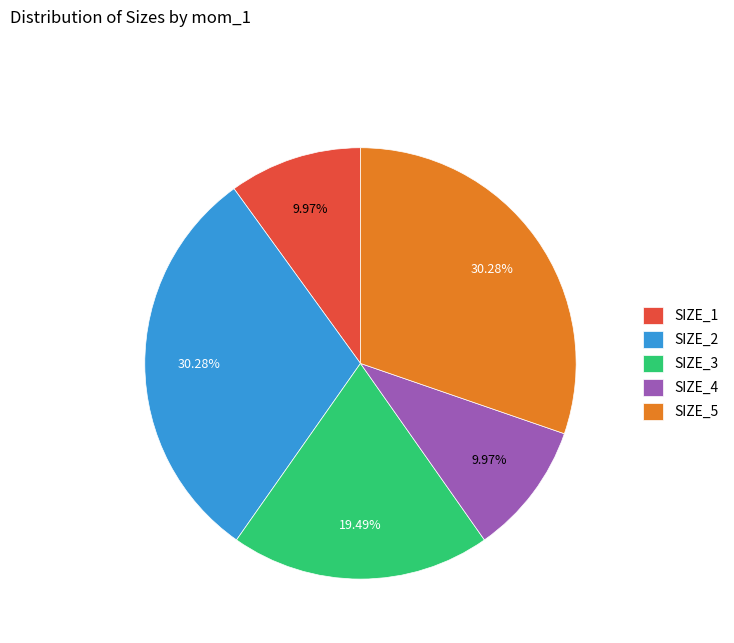

How many segments does this pie chart have?

5